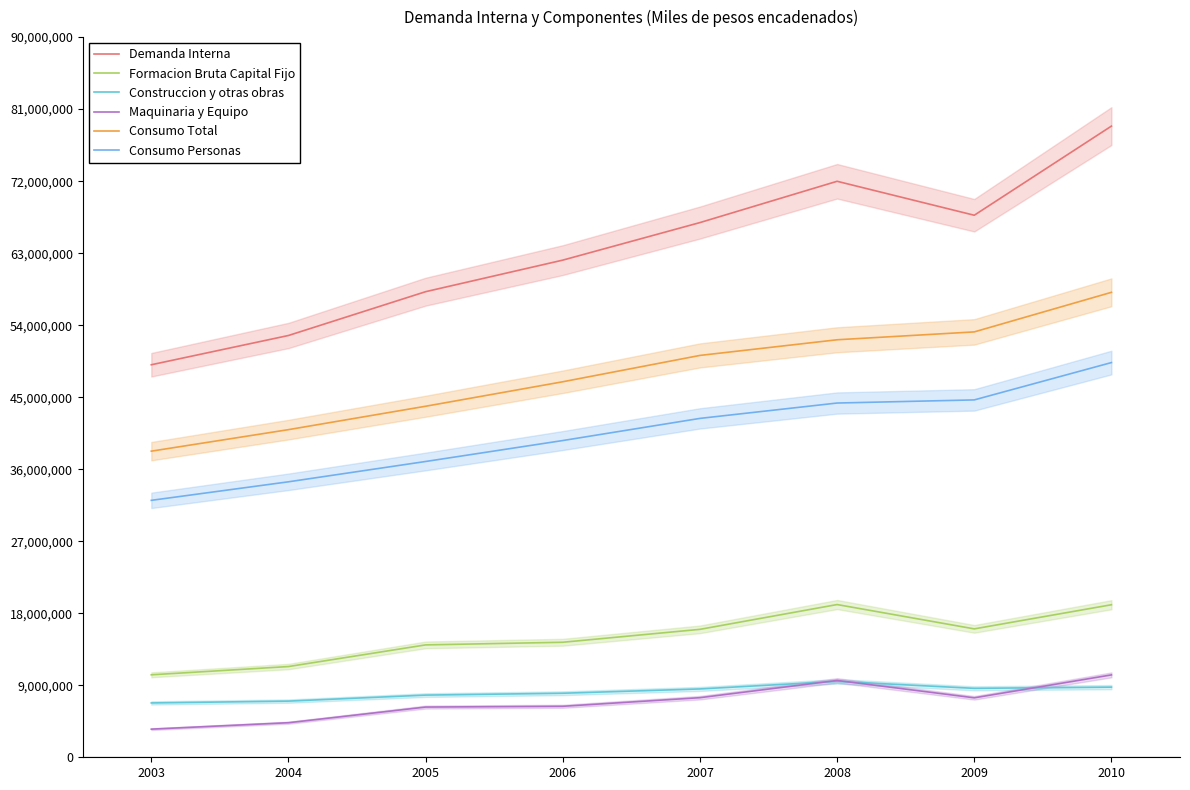

How many distinct data groups are displayed?

6